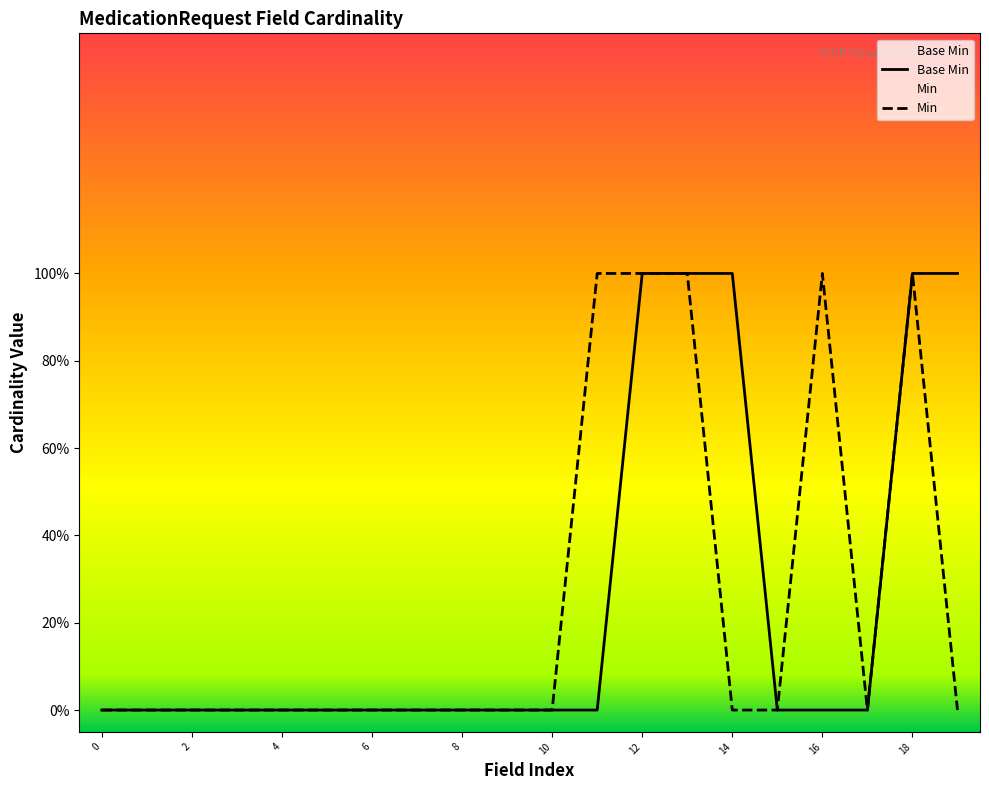

What is the label of the 2nd point from the left?

MedicationRequest.id